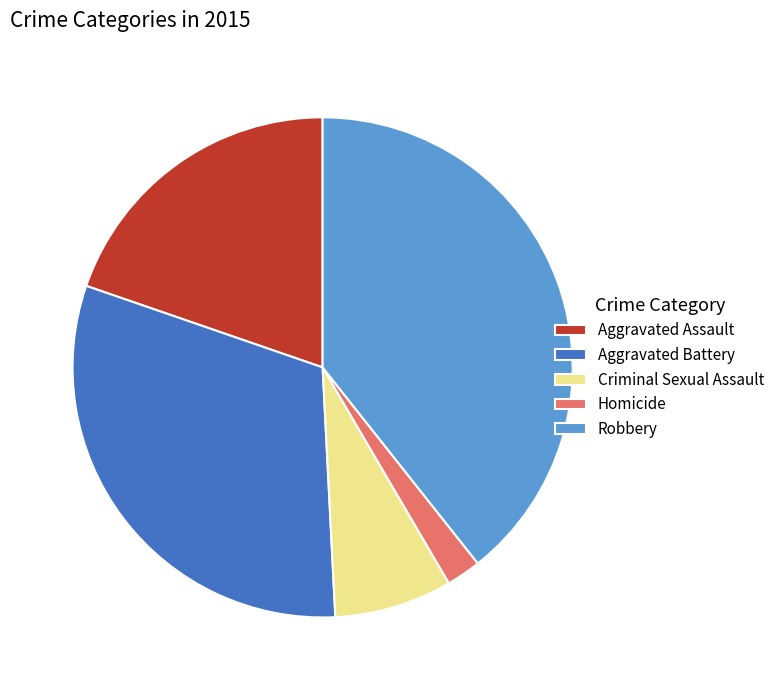

True or false: Robbery accounts for 39% of the total.

True